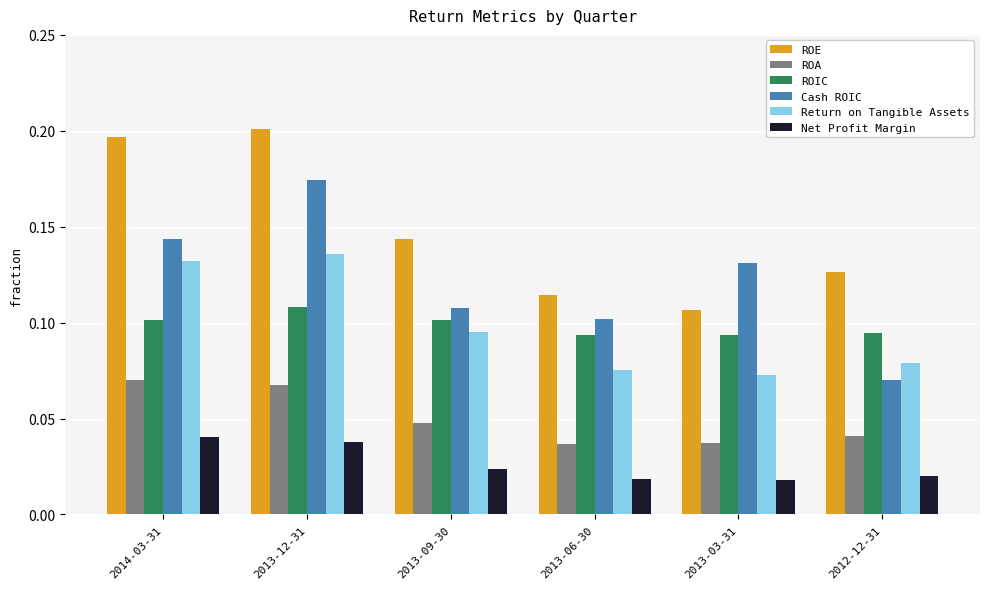

Which category has the lowest value in the ROE series?

2013-03-31